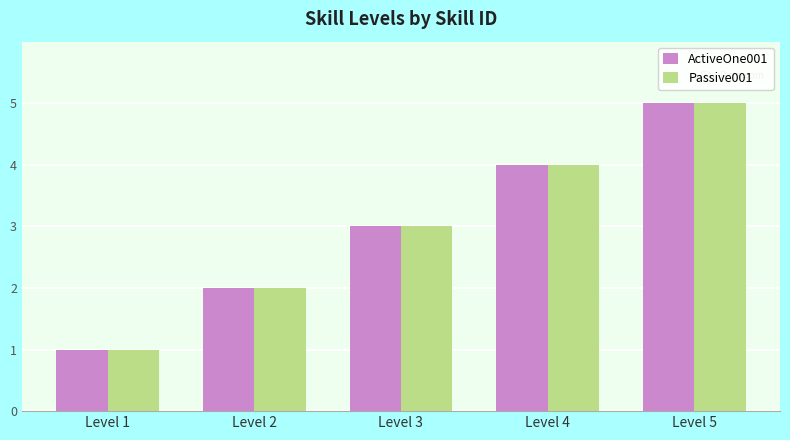

Is the value of Passive001 at Level 1 greater than the value of ActiveOne001 at Level 2?

No